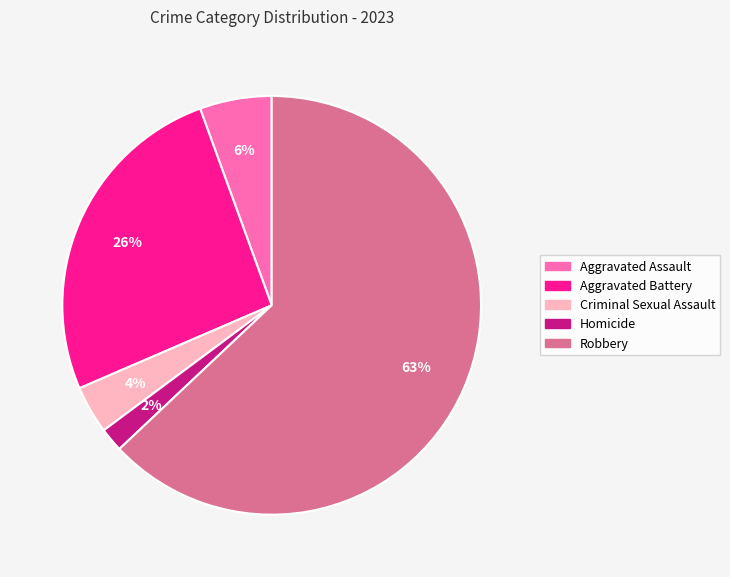

To the nearest percent, what percentage of the pie is Aggravated Assault?

6%